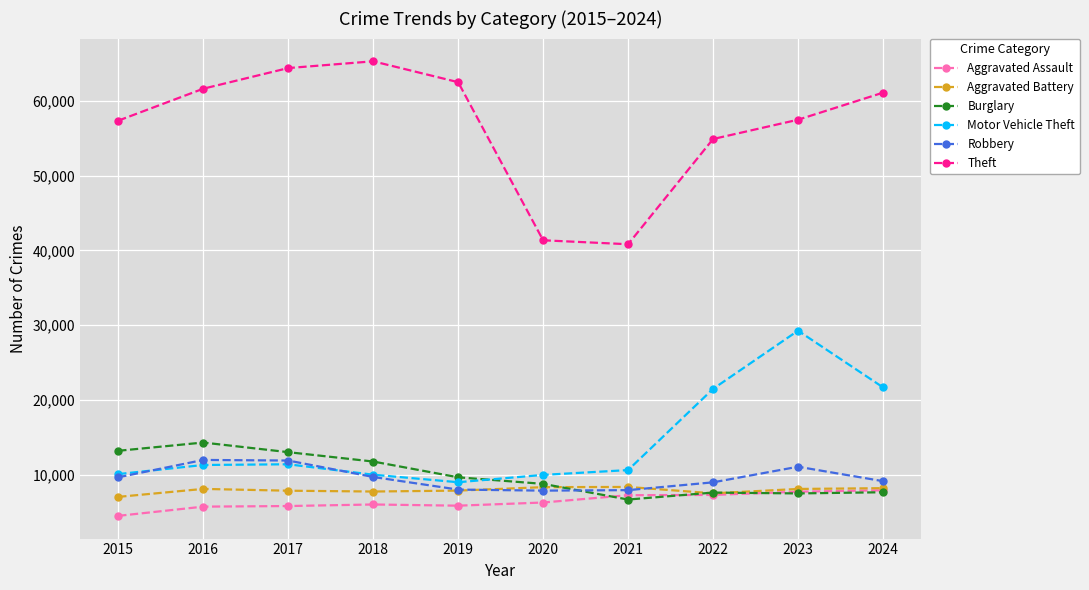

What is the difference between the second highest and minimum values in the Motor Vehicle Theft series?

12696